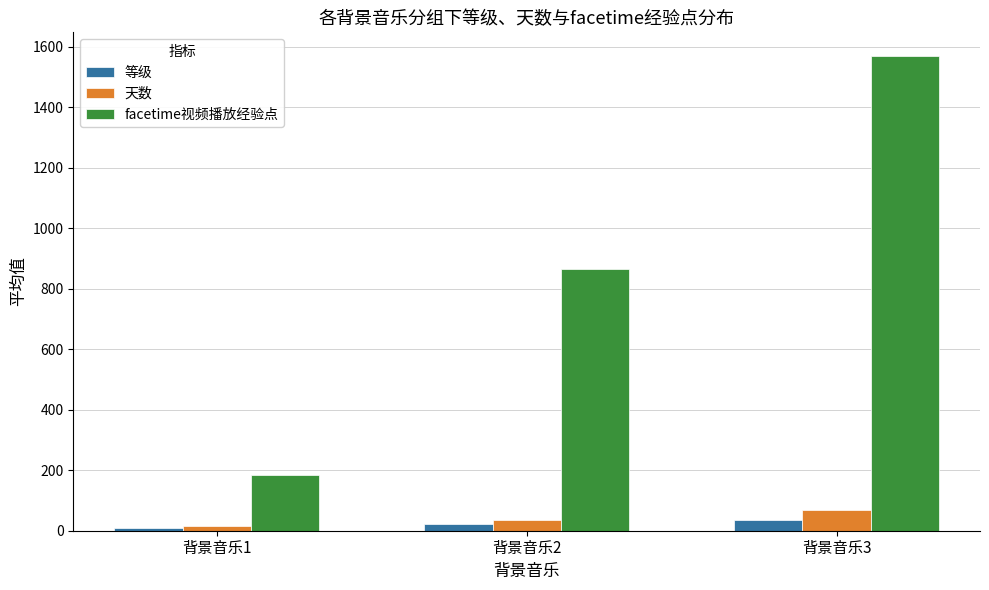

What is the lowest value of the 天数 series?

15.1